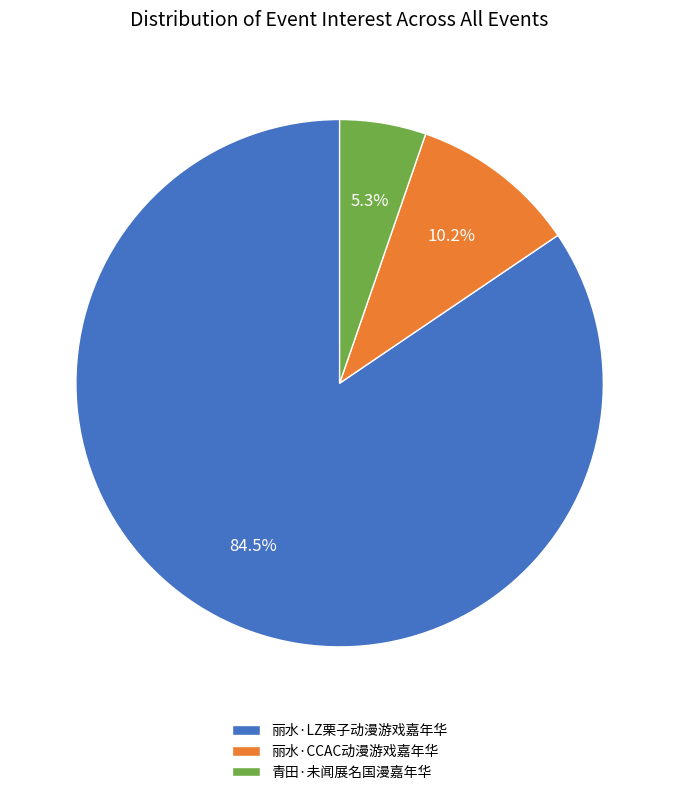

Which category has the biggest portion of the pie?

丽水·LZ栗子动漫游戏嘉年华